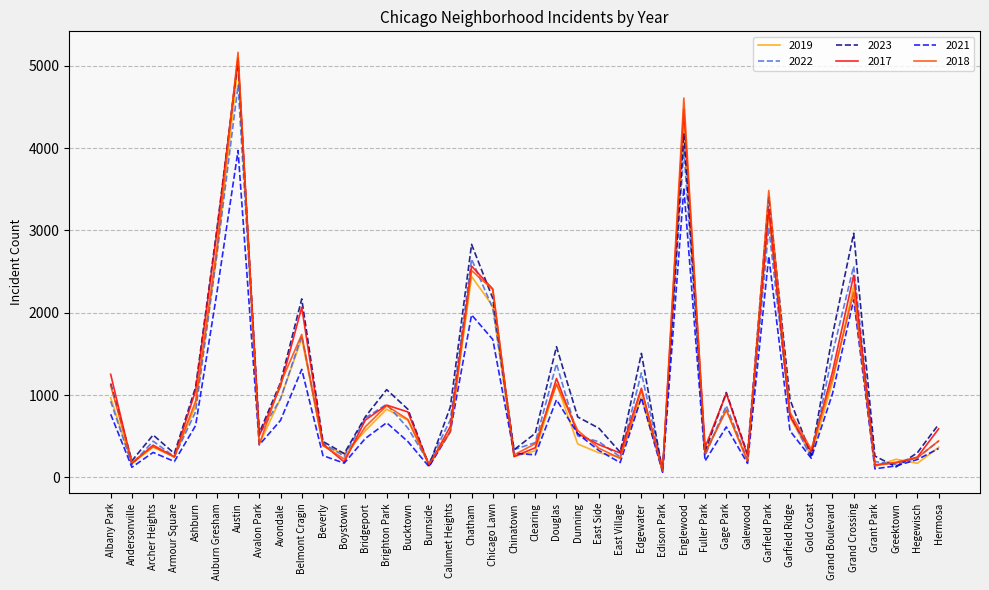

True or false: 2017 has a value of 3257 at Garfield Park.

True